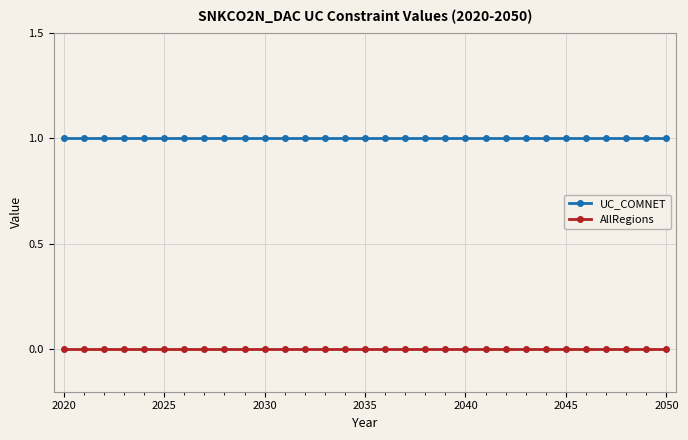

Which series has the largest total across all categories?

UC_COMNET